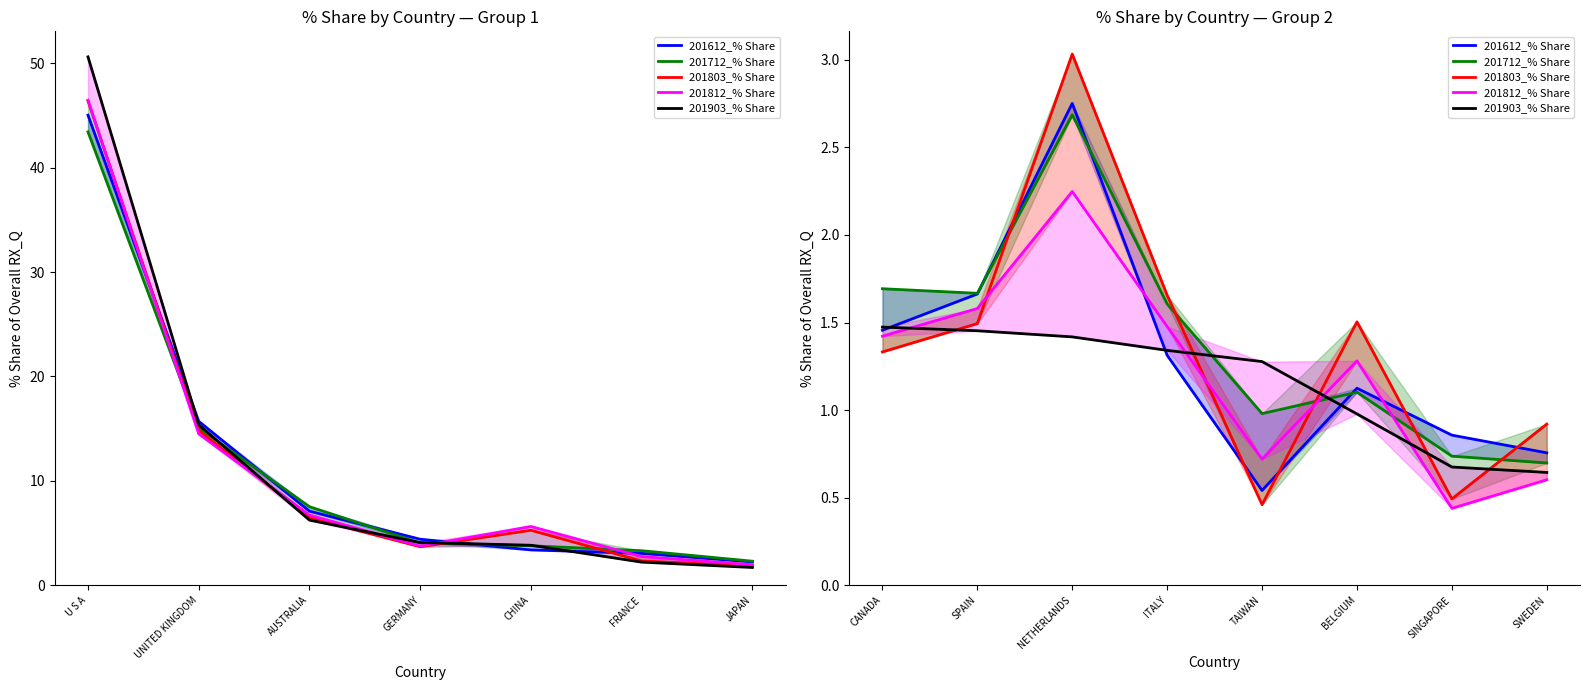

How many data points in 201903_% Share are less than 1?

3